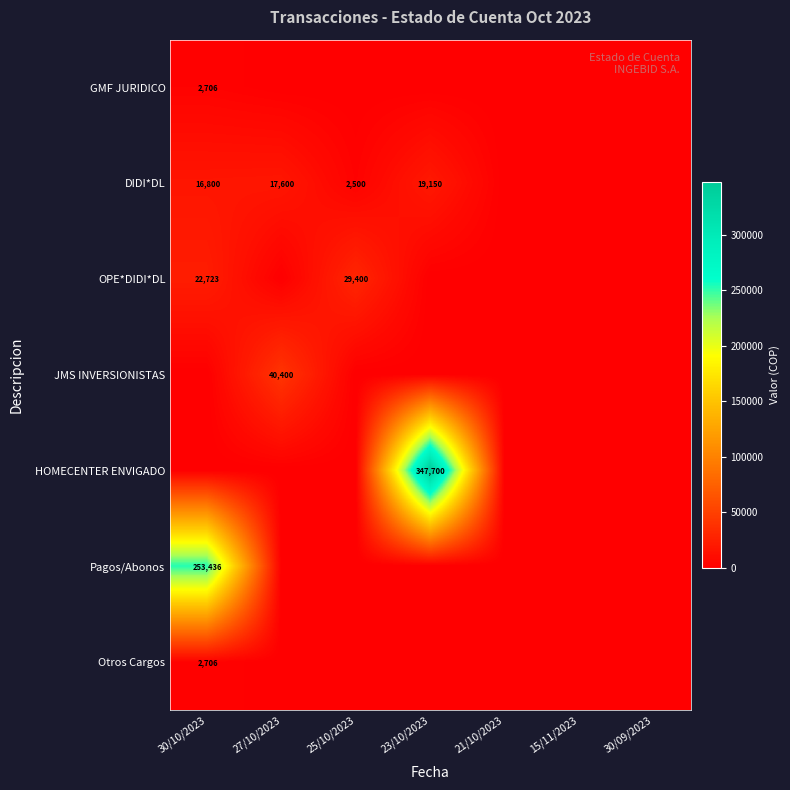

The value of OPE*DIDI*DL at 30/10/2023 is 22723. True or false?

True